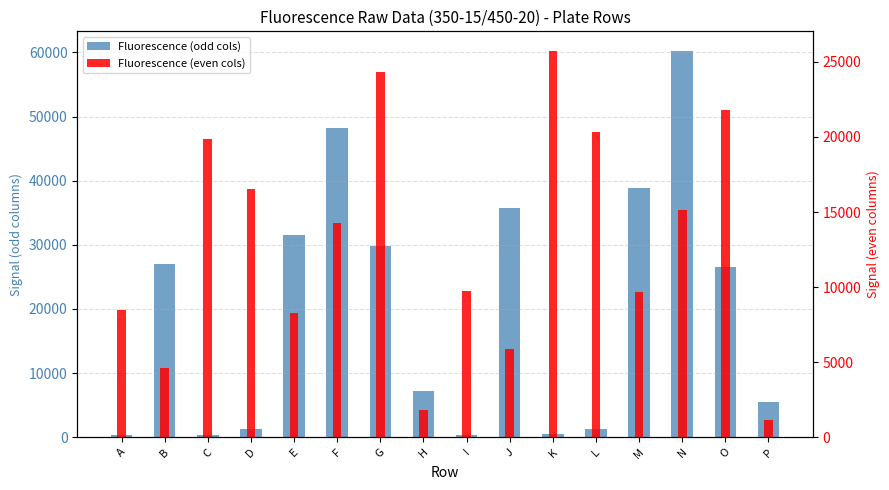

Is it true that Fluorescence (even cols) equals 5502 at M?

False